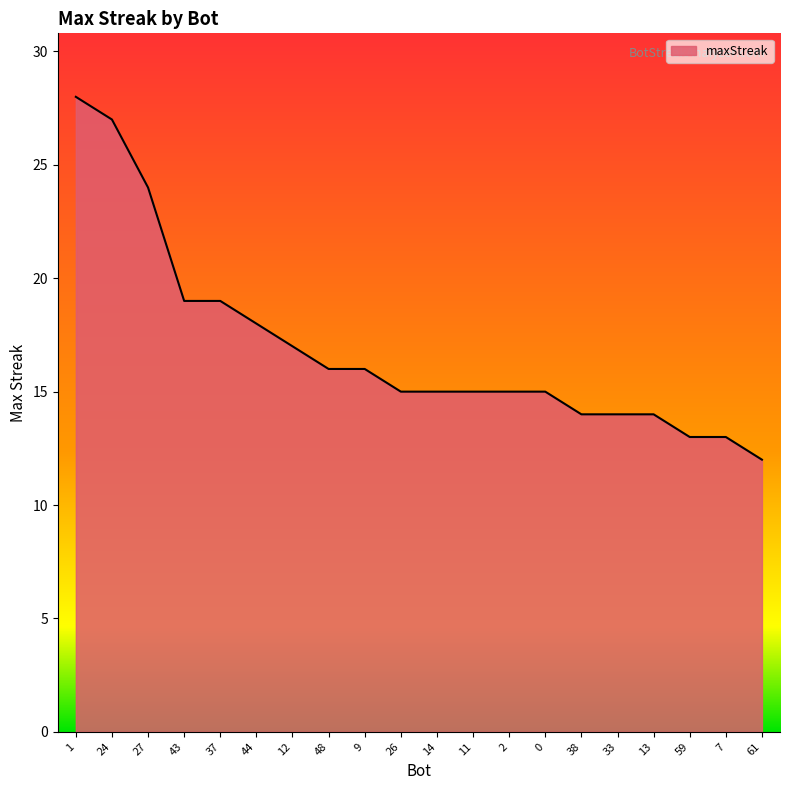

Is it true that the value at 0 is 15?

True